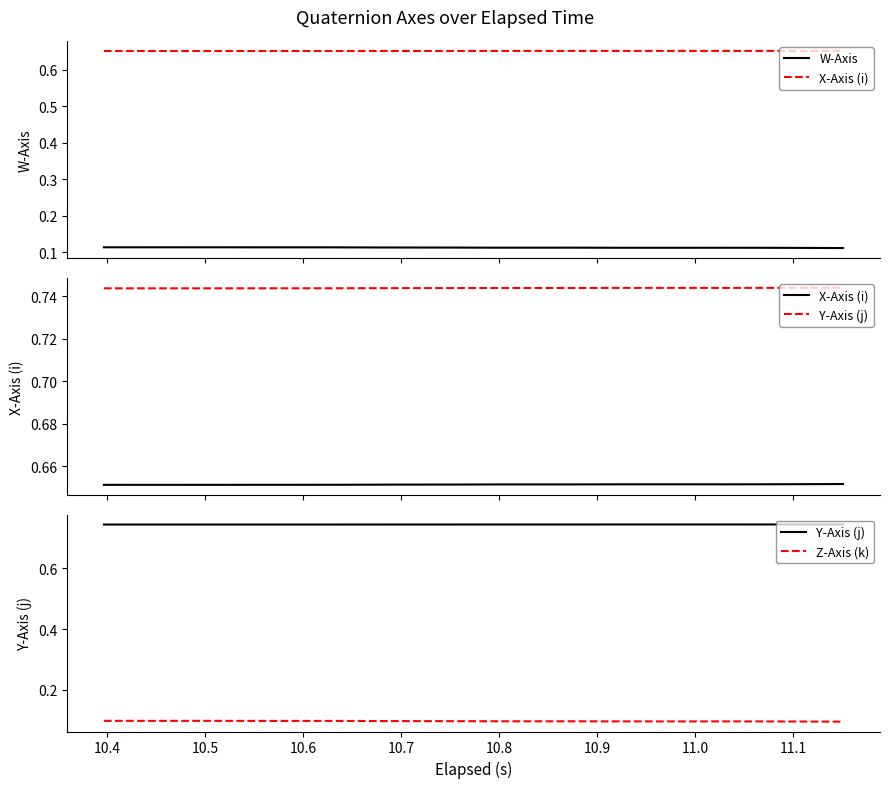

Which series has the widest spread of values?

Z-Axis (k)